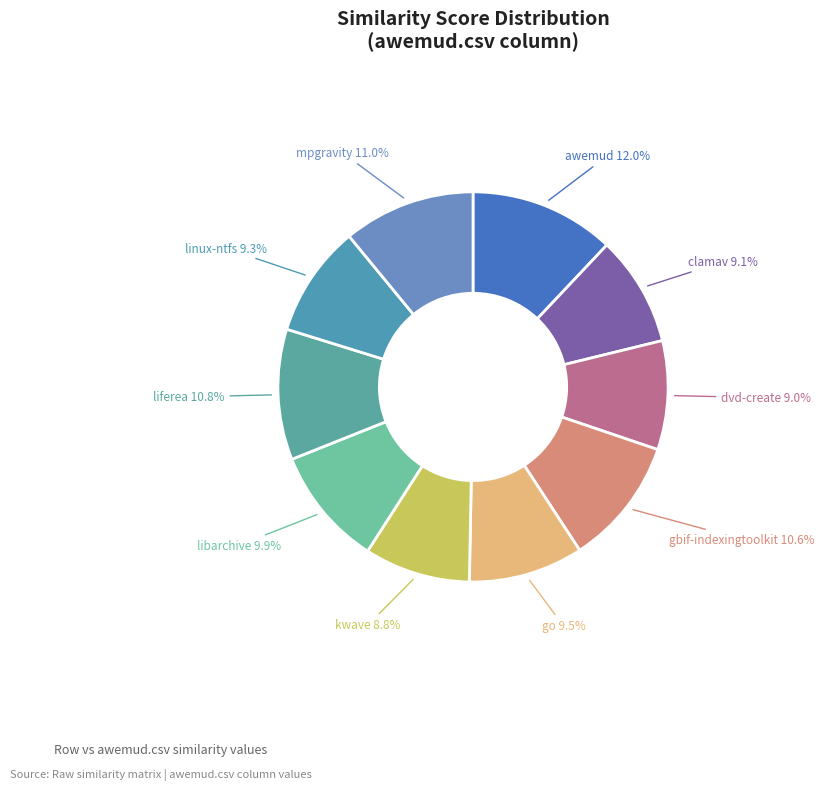

To the nearest percent, what is the average slice percentage?

10%